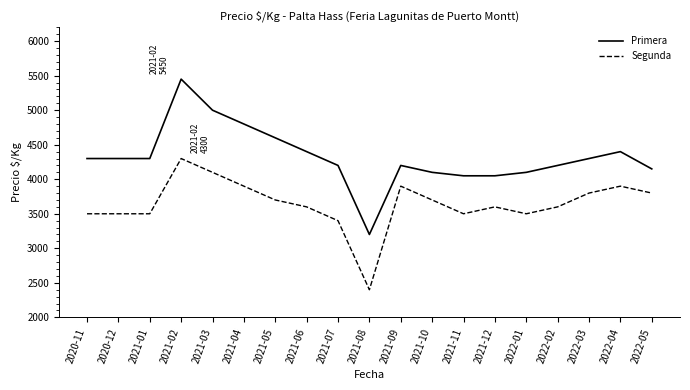

Is the value of Segunda at 2021-01 greater than the value of Primera at 2021-05?

No